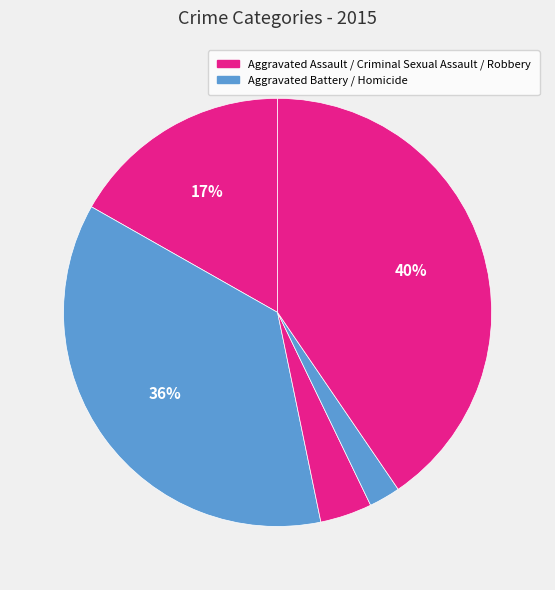

To the nearest percent, what is the average slice percentage?

20%